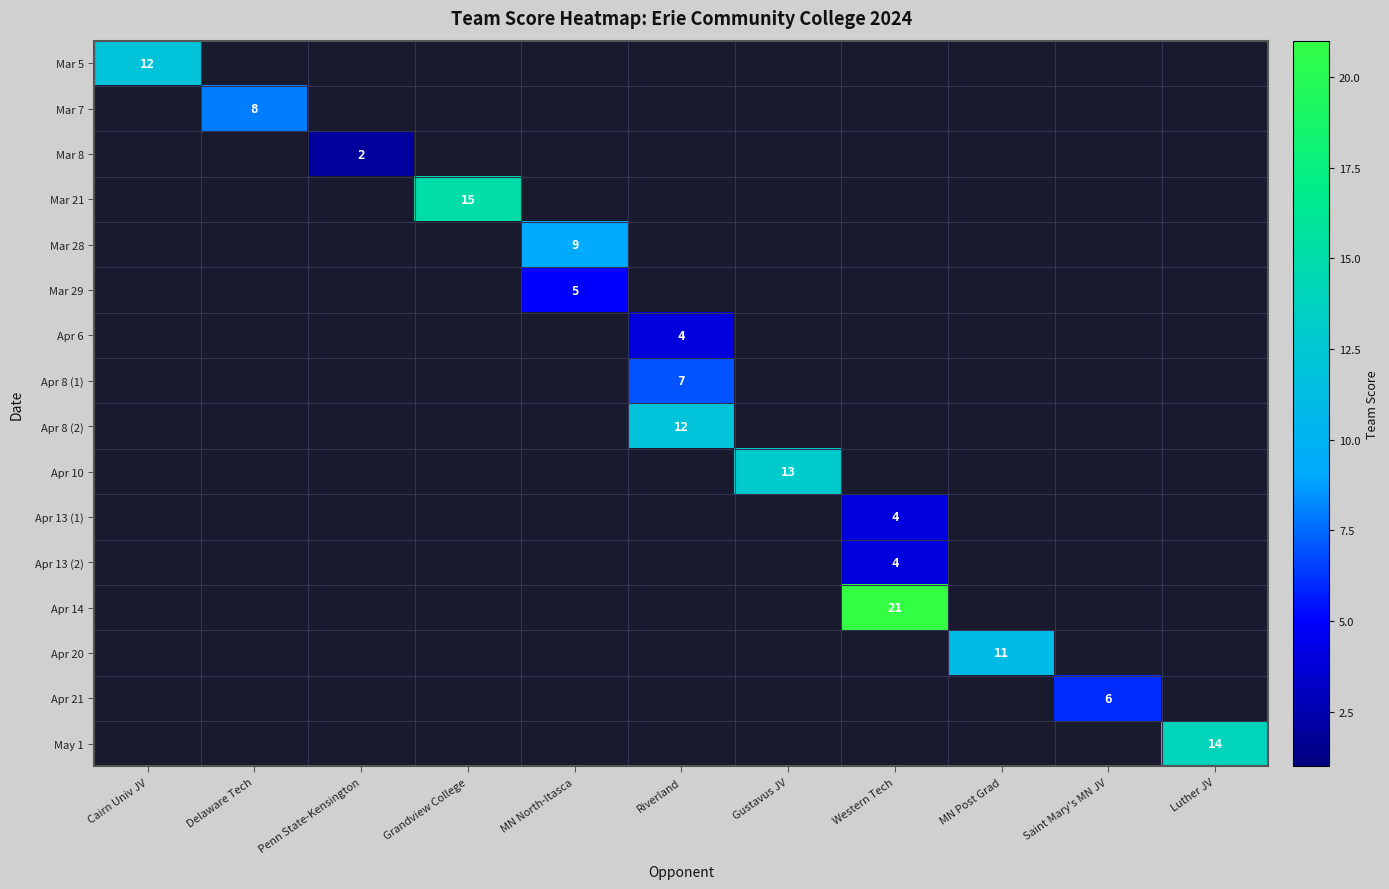

True or false: Apr 6 has a value of 2 at Riverland.

False